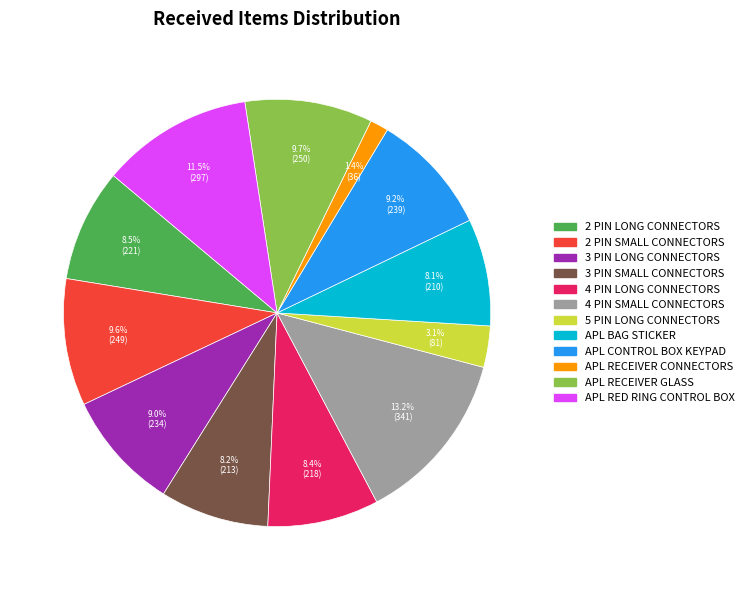

Between 5 PIN LONG CONNECTORS and 2 PIN LONG CONNECTORS, which is larger?

2 PIN LONG CONNECTORS